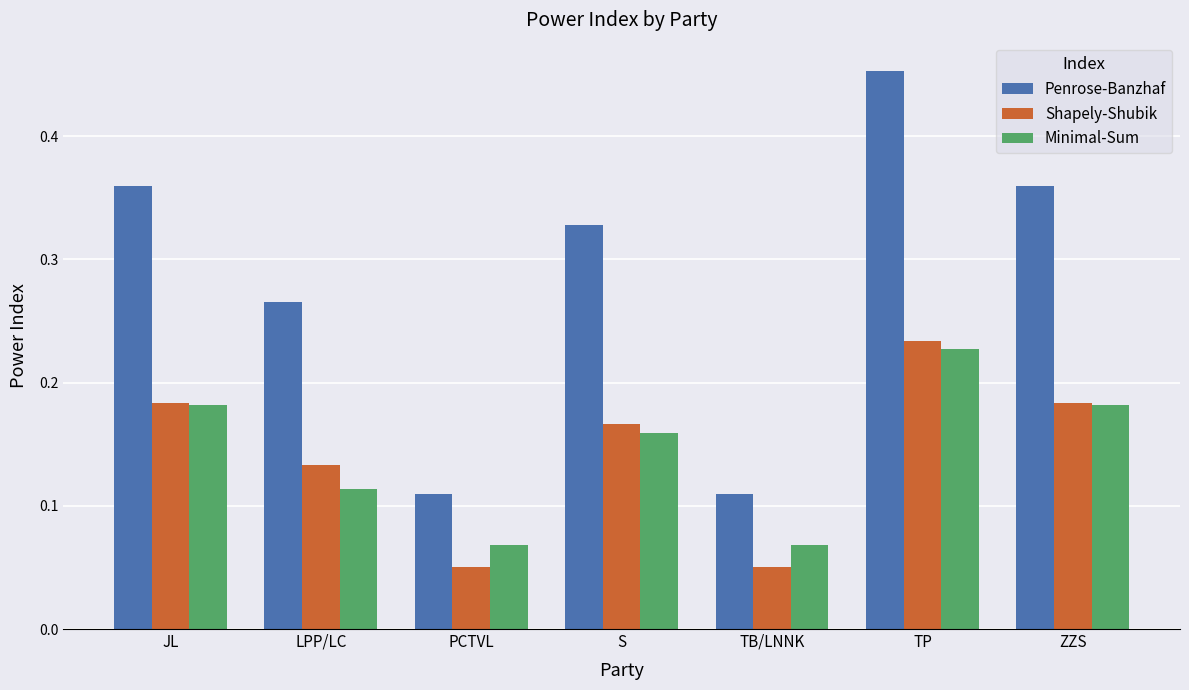

Which series changed the most between S and TB/LNNK?

Penrose-Banzhaf